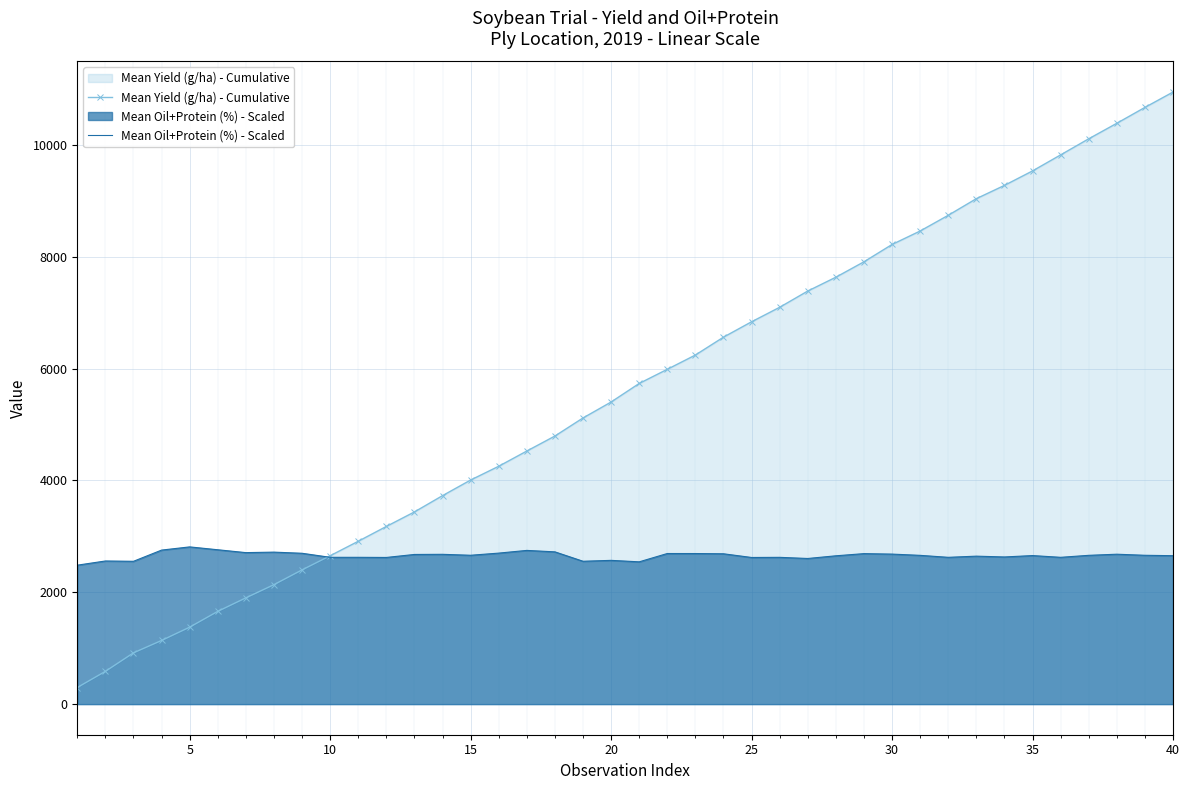

The value of Mean Yield (g/ha) - Cumulative at 40 is 10944.9. True or false?

True